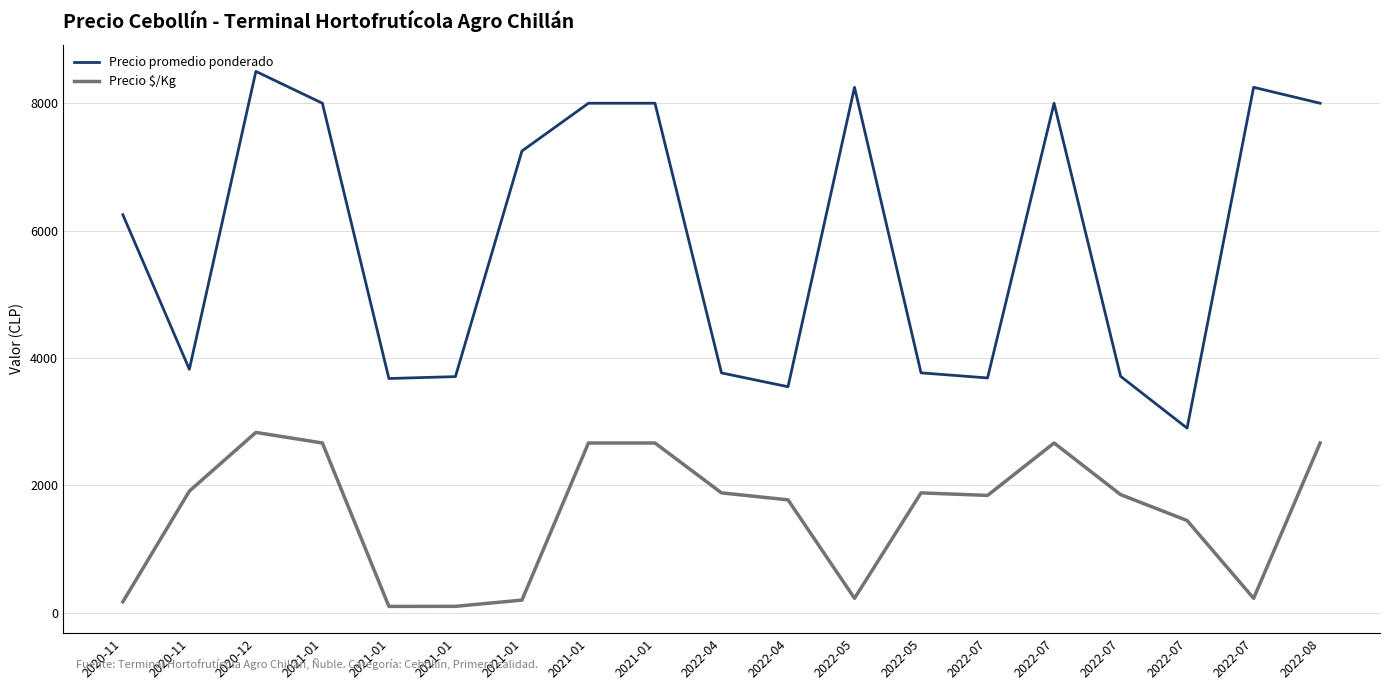

How many lines are shown in the chart?

2